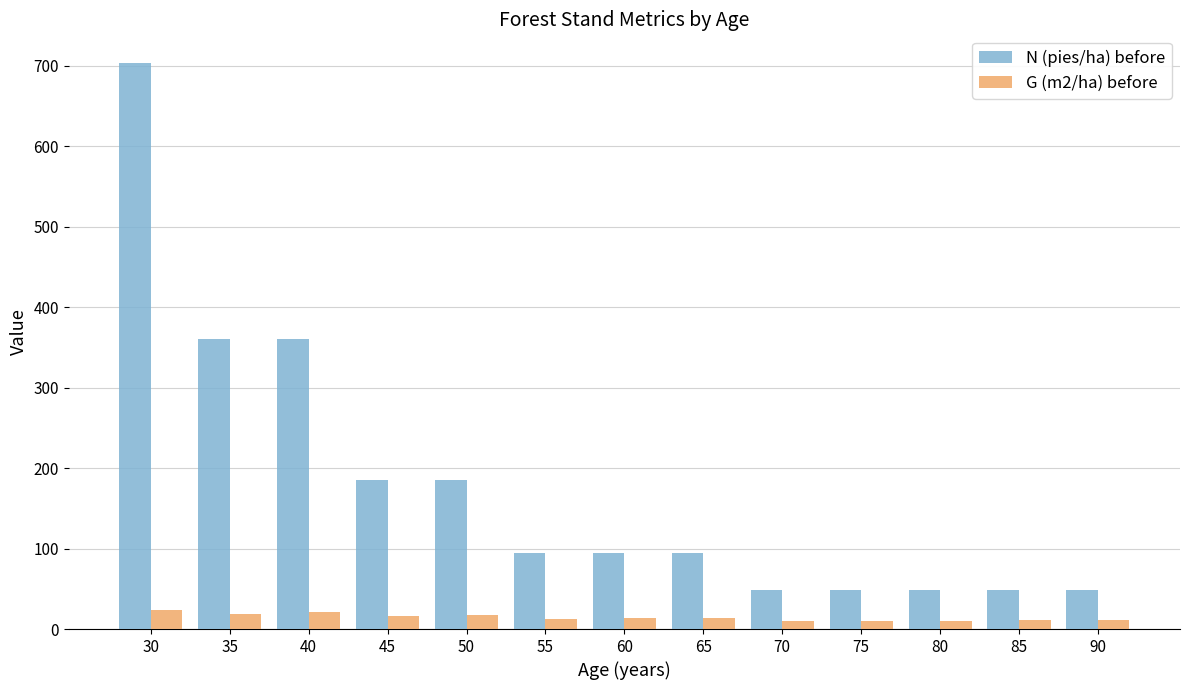

Is it true that G (m2/ha) before equals 21.1 at 40?

True